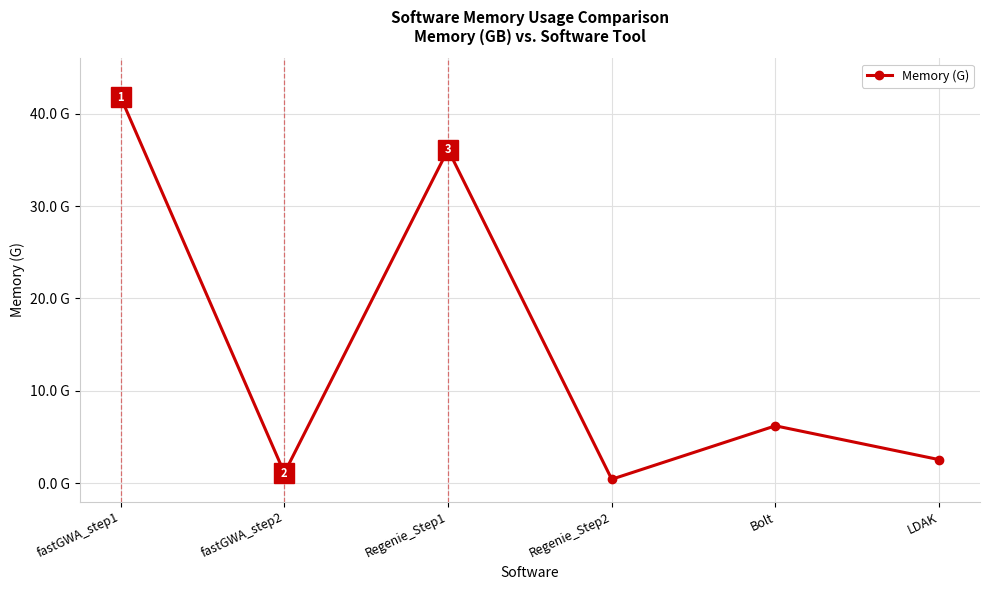

Rank the categories by value from lowest to highest.

Regenie_Step2, fastGWA_step2, LDAK, Bolt, Regenie_Step1, fastGWA_step1